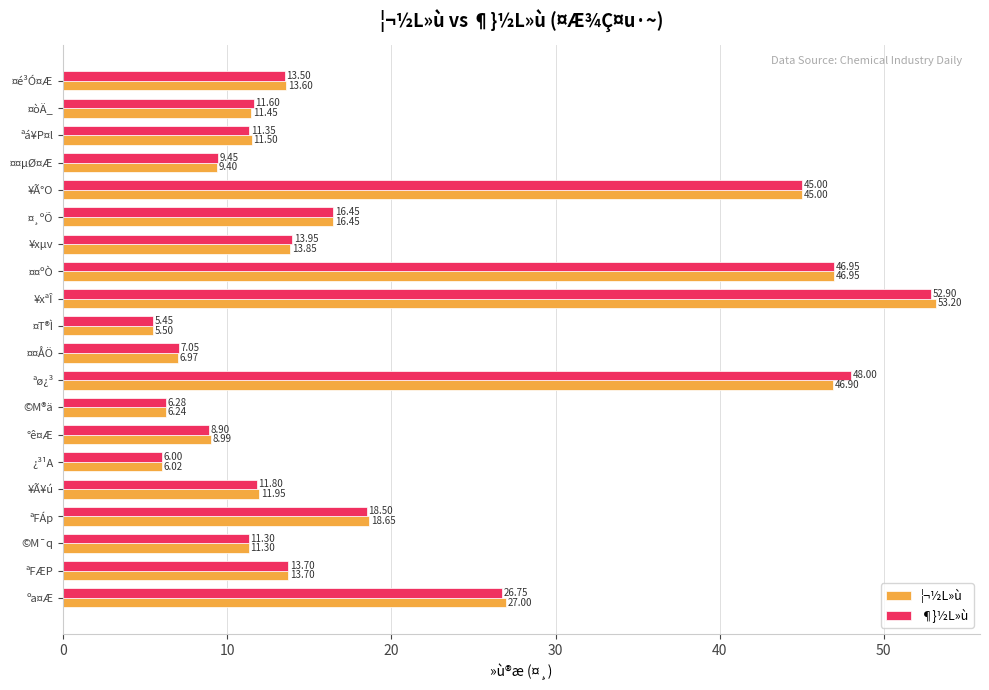

At ¥xµv, list the series in order from largest to smallest.

¶}½L»ù, ¦¬½L»ù